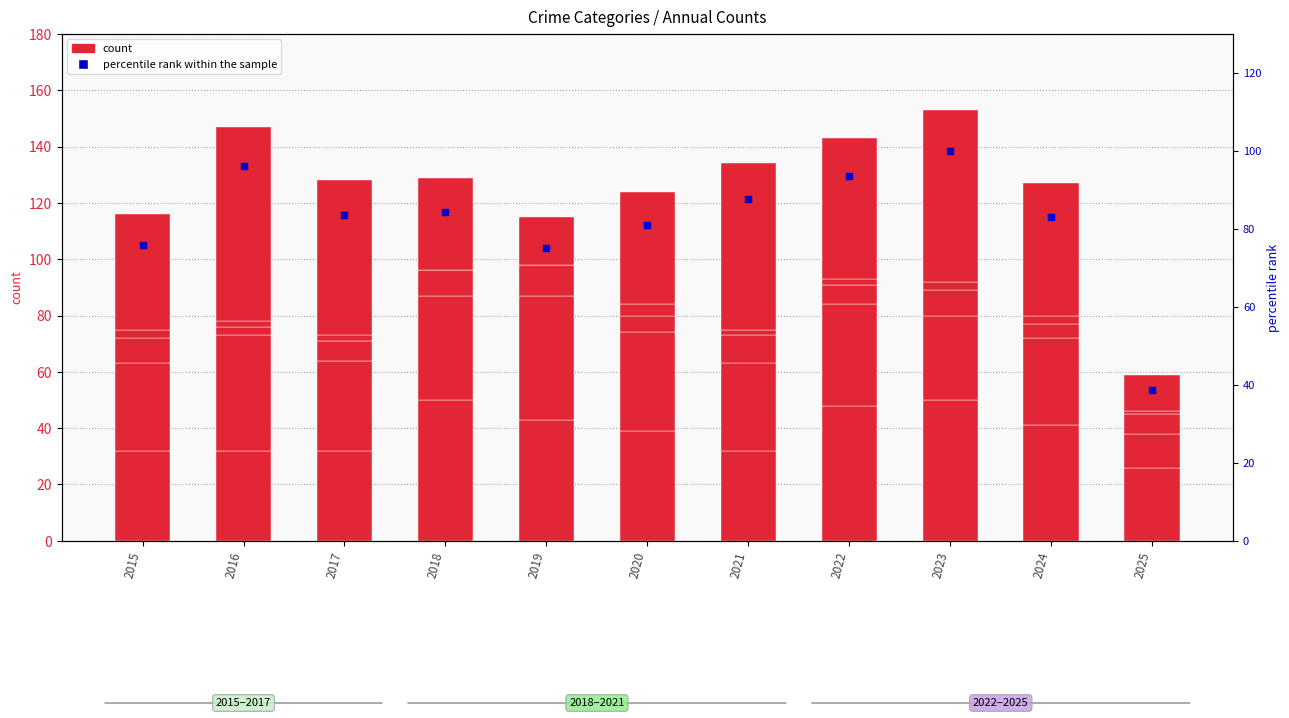

Which series contains the highest Y value?

percentile rank within the sample